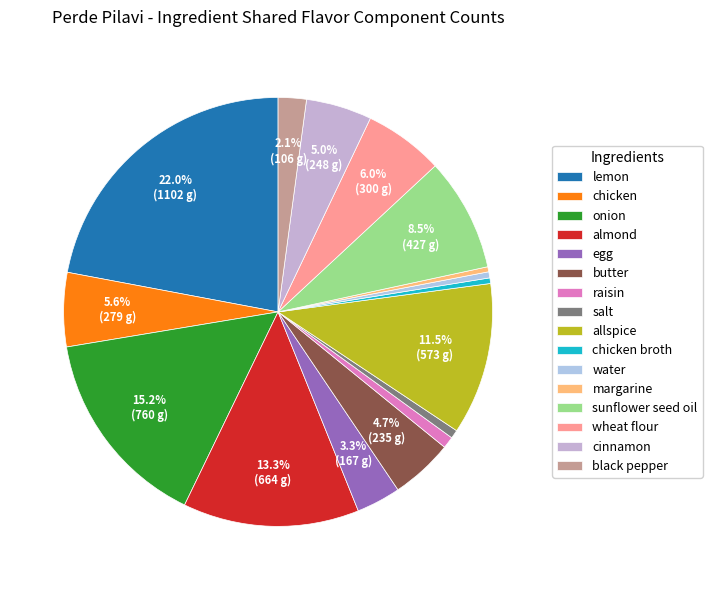

To the nearest percent, what is the difference between the largest and smallest slice percentages?

22%